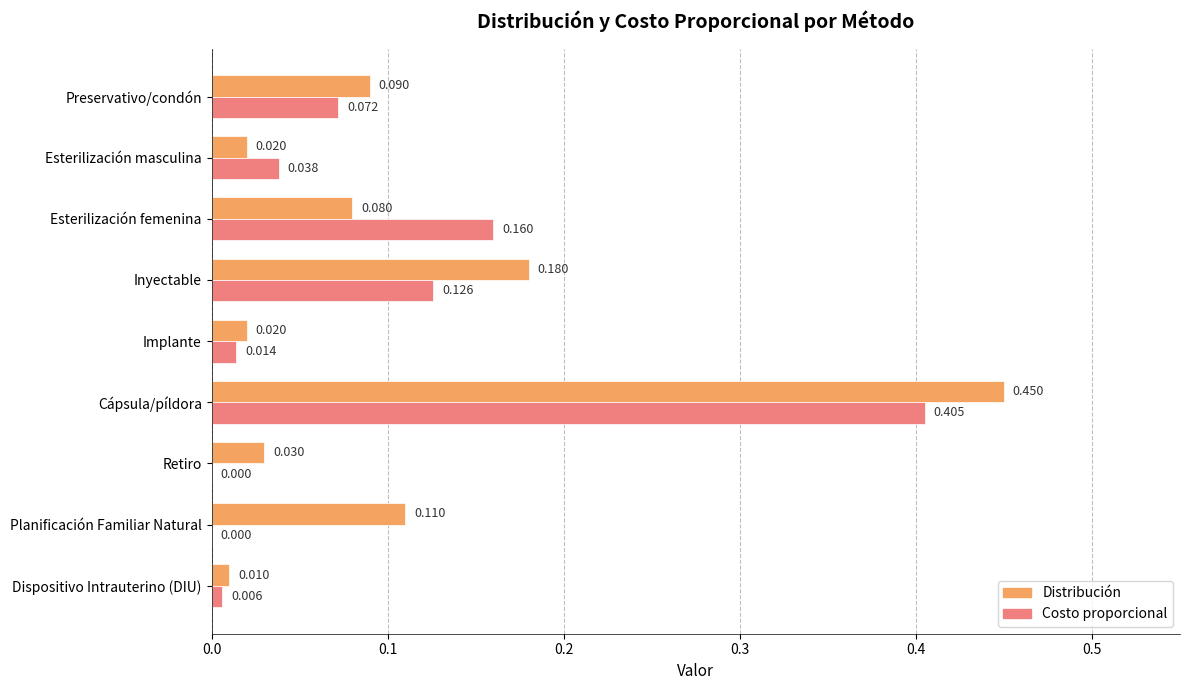

Which series changed the most between Inyectable and Implante?

Distribución